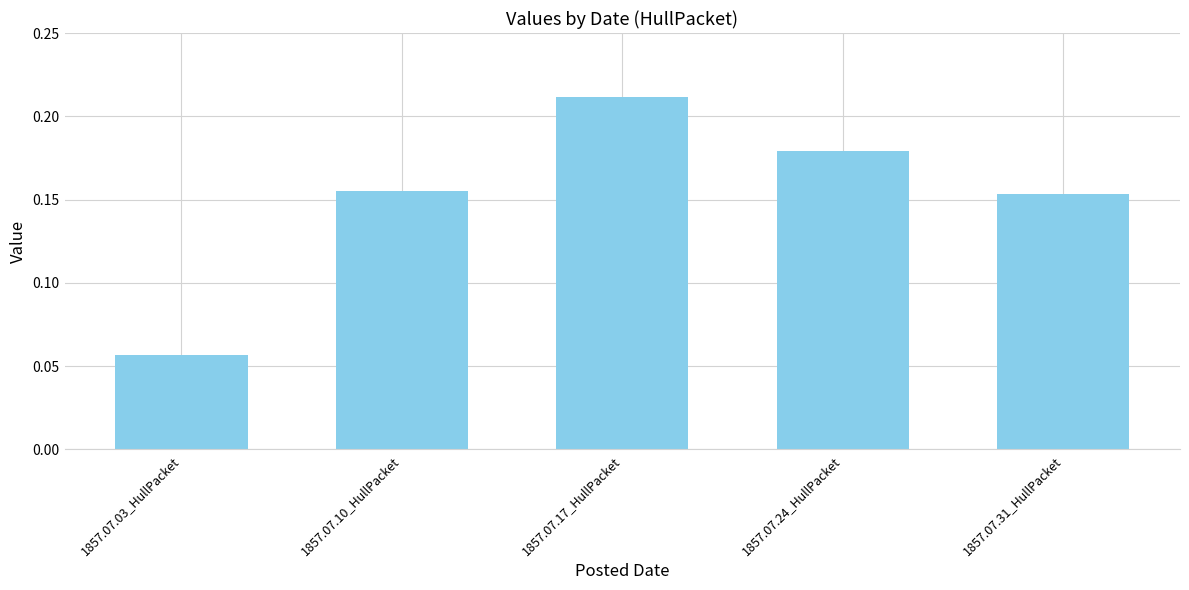

What is the label of the 5th bar from the right?

1857.07.03_HullPacket